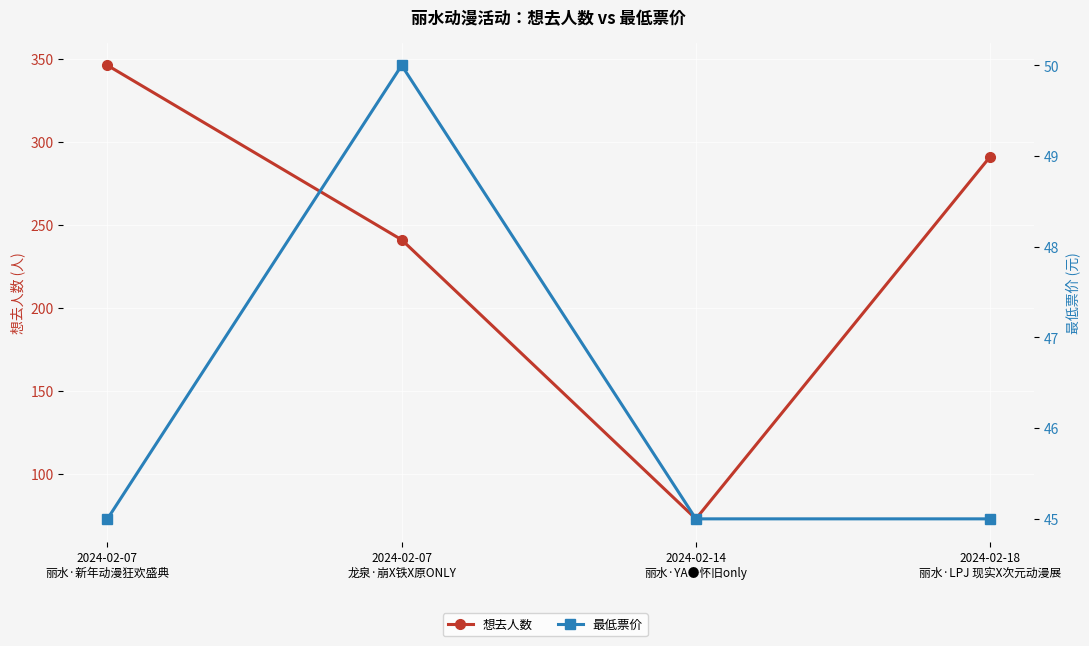

Reading left to right, extract all data points from this chart.

想去人数: 346	241	73	291
最低票价: 45	50	45	45